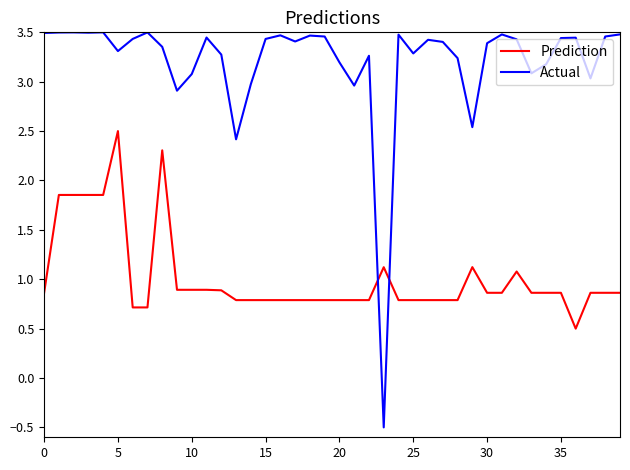

Rank the series by their average value, from lowest to highest.

Prediction, Actual